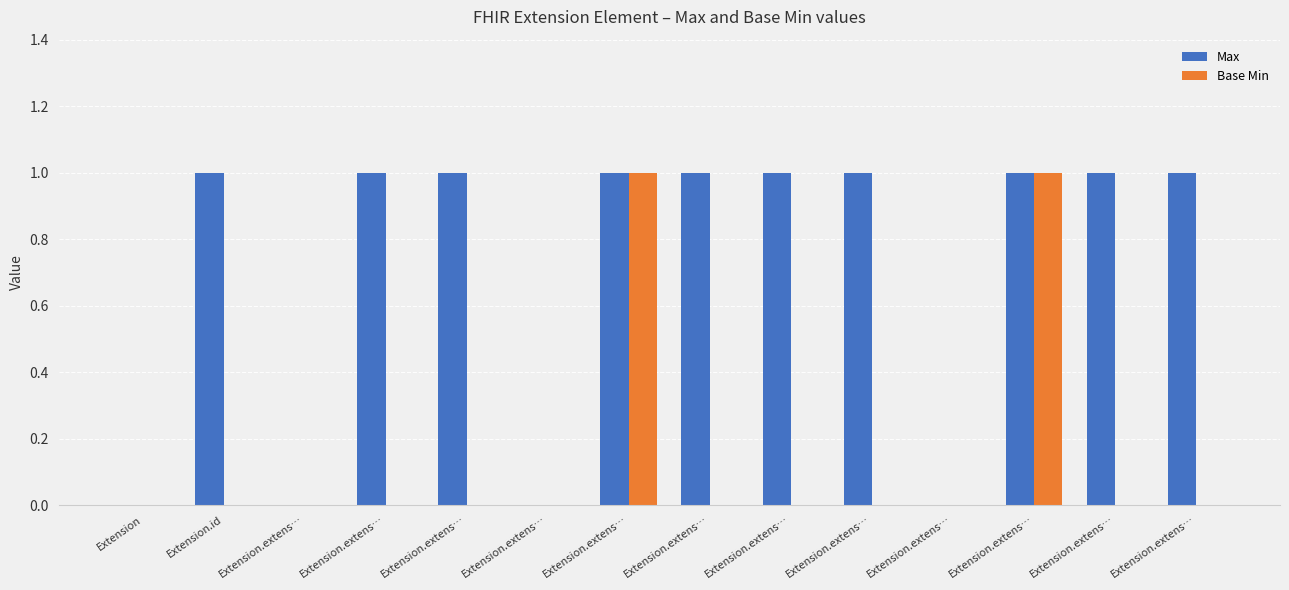

Is the value of Max at Extension.extens… greater than the value of Base Min at Extension.extens…?

No